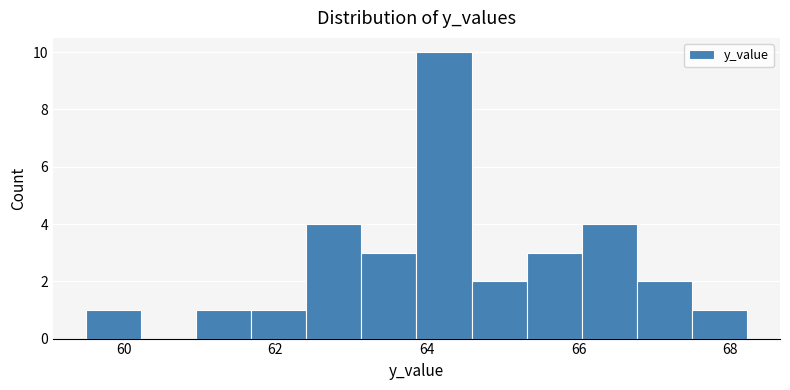

Read against the x-axis, roughly where is the centre of the tallest bar?

64.2